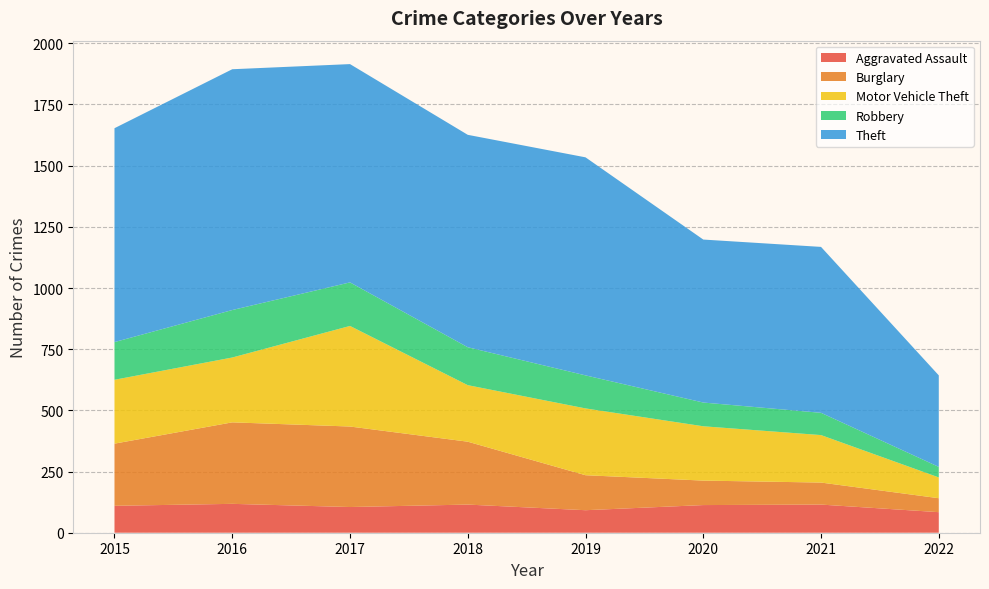

Reading right to left, transcribe all the data shown in this chart.

Aggravated Assault: 84	115	113	92	115	105	118	110
Burglary: 57	90	100	143	257	329	333	254
Motor Vehicle Theft: 85	194	222	273	231	411	265	261
Robbery: 43	91	97	135	155	178	194	154
Theft: 374	678	666	891	868	892	984	874